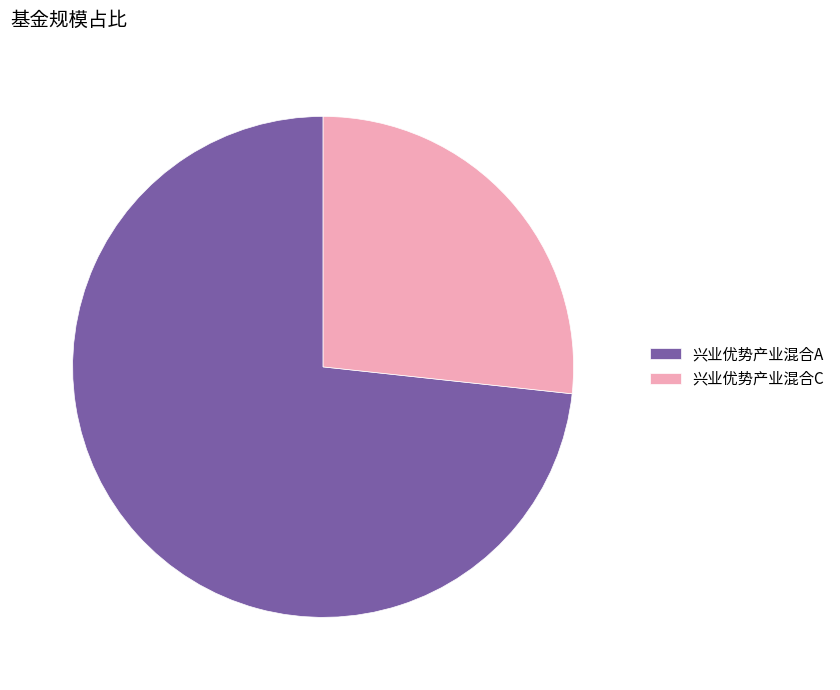

Which has a higher value, 兴业优势产业混合A or 兴业优势产业混合C?

兴业优势产业混合A